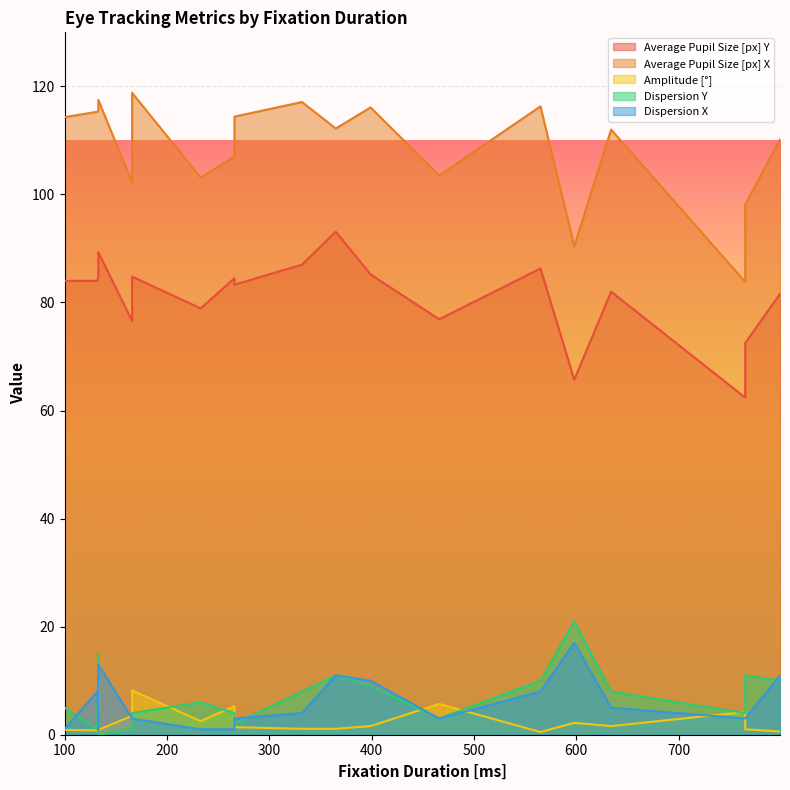

Read the Amplitude [°] value at 466.

5.7